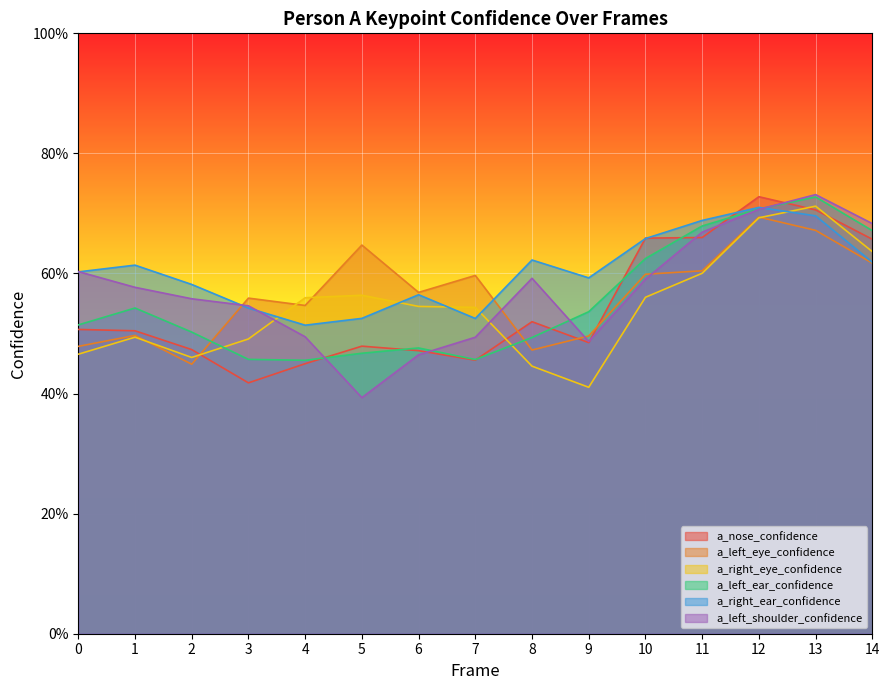

At which label does a_left_shoulder_confidence reach its minimum?

5